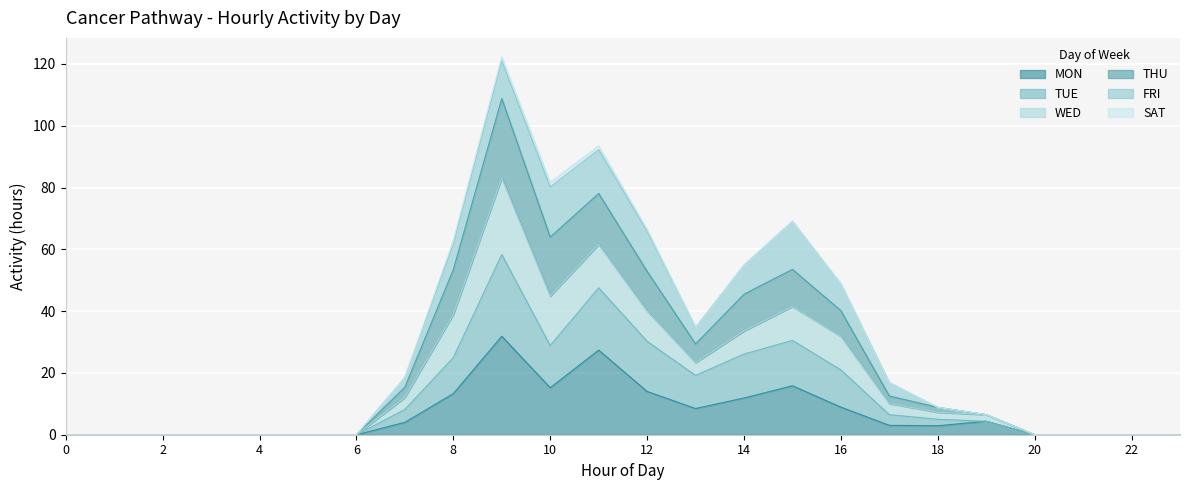

True or false: TUE and THU intersect in this chart.

False